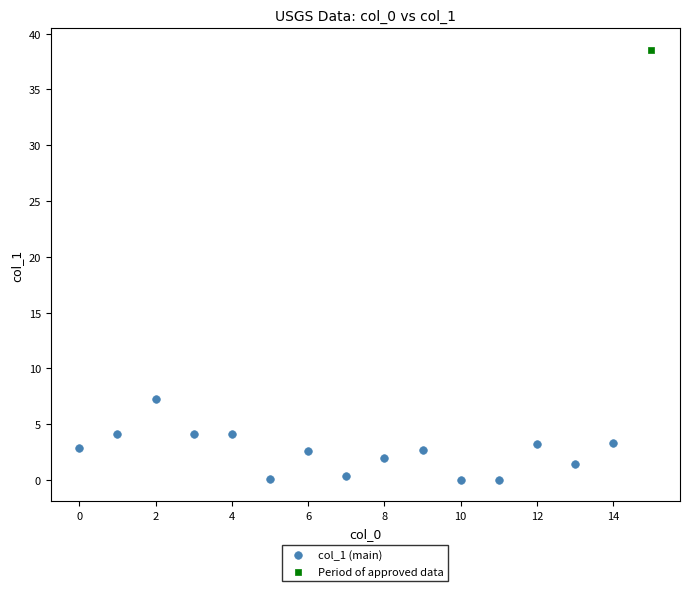

What are all the series names shown in the legend?

col_1 (main), Period of approved data